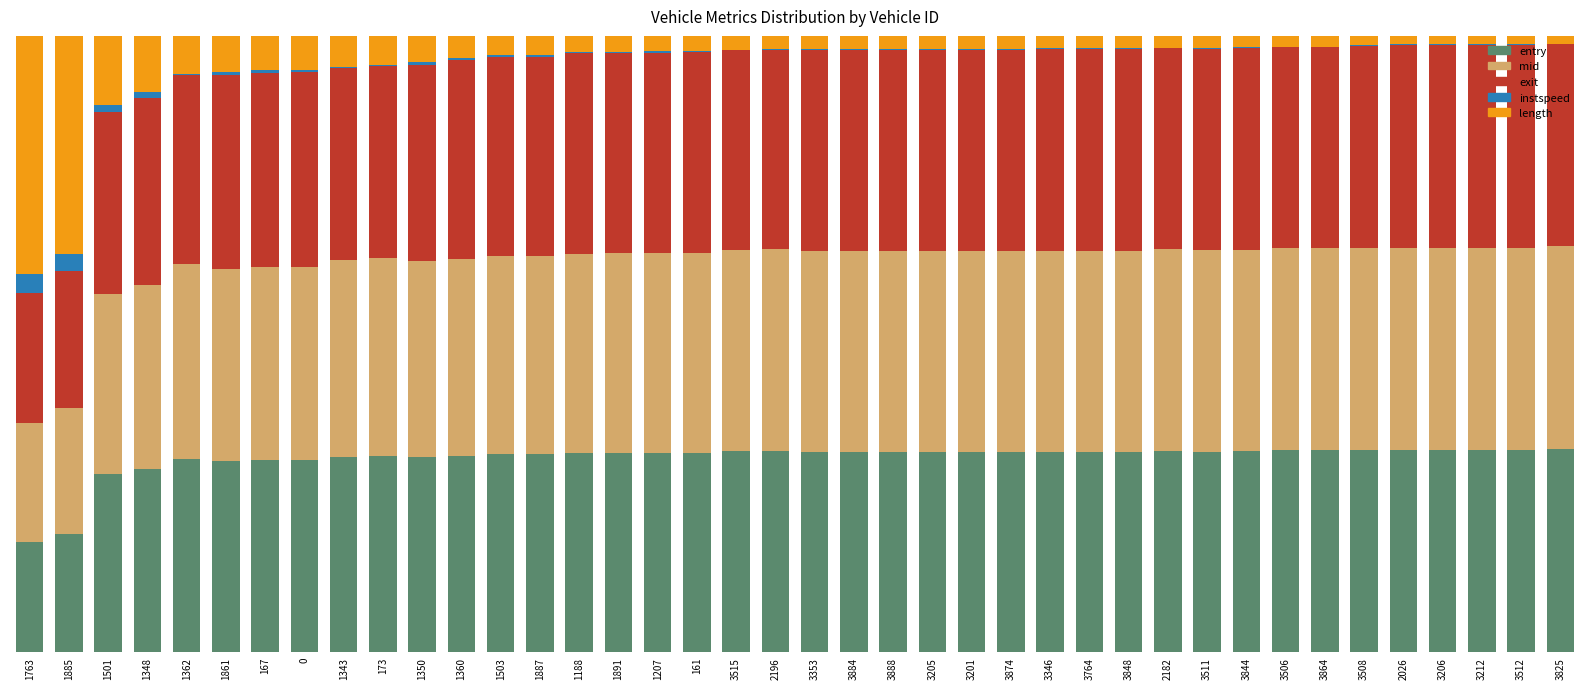

Between 3515 and 1348, which is larger?

3515